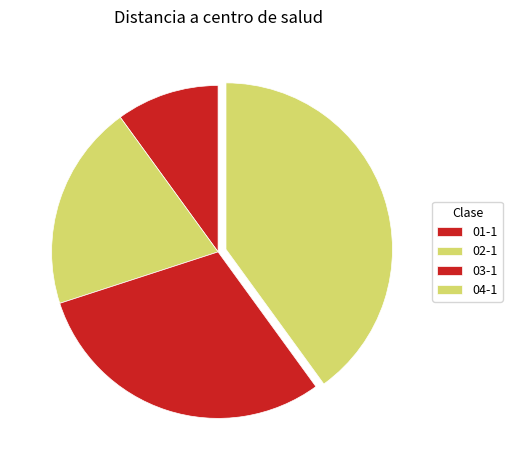

Combined, do 04-1 and 02-1 account for over 50%?

Yes